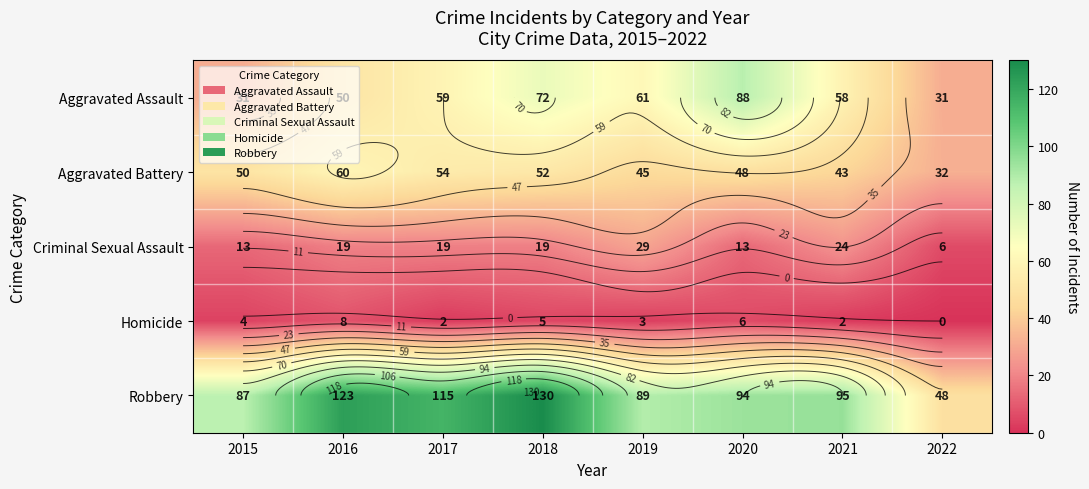

At which category does the chart reach its minimum across all series?

2022